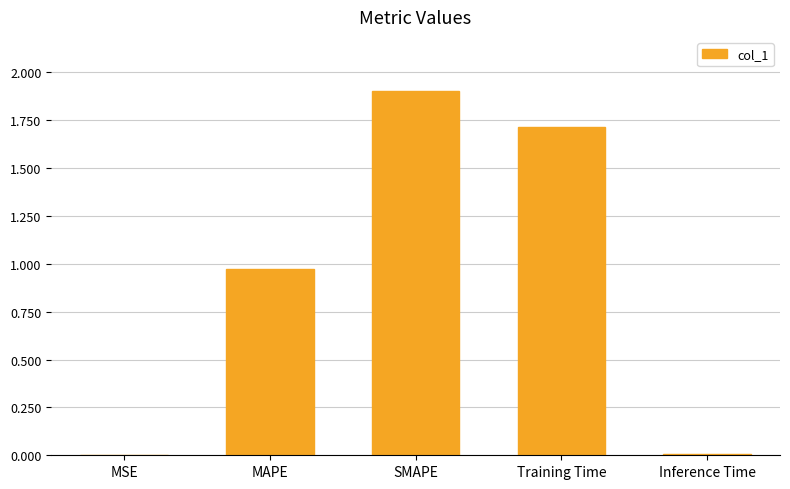

What is the average value?

0.9